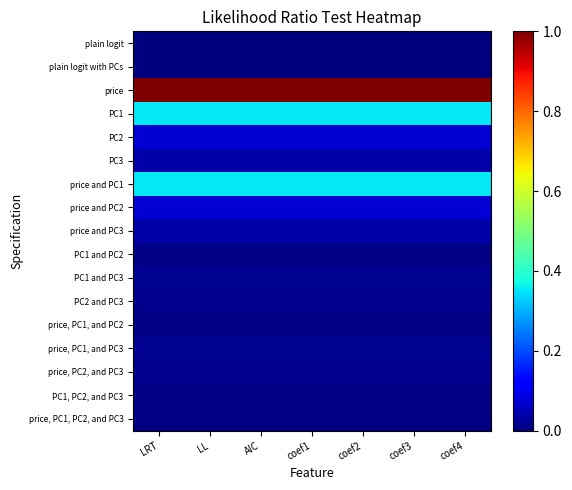

At coef1, list the series in order from smallest to largest.

plain logit, plain logit with PCs, PC1 and PC2, price, PC1, and PC2, PC1, PC2, and PC3, price, PC1, PC2, and PC3, PC2 and PC3, price, PC2, and PC3, PC1 and PC3, price, PC1, and PC3, PC3, price and PC3, PC2, price and PC2, PC1, price and PC1, price